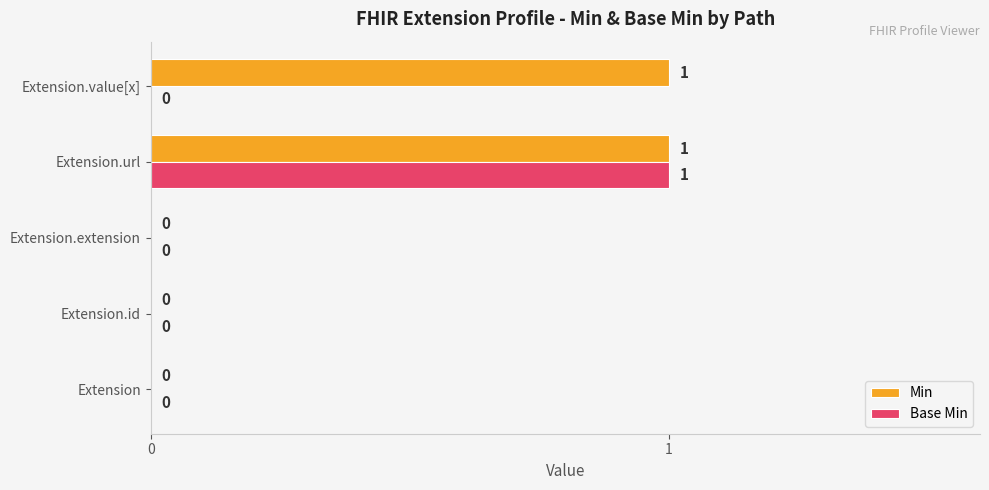

The value of Min at Extension.extension is 0. True or false?

True